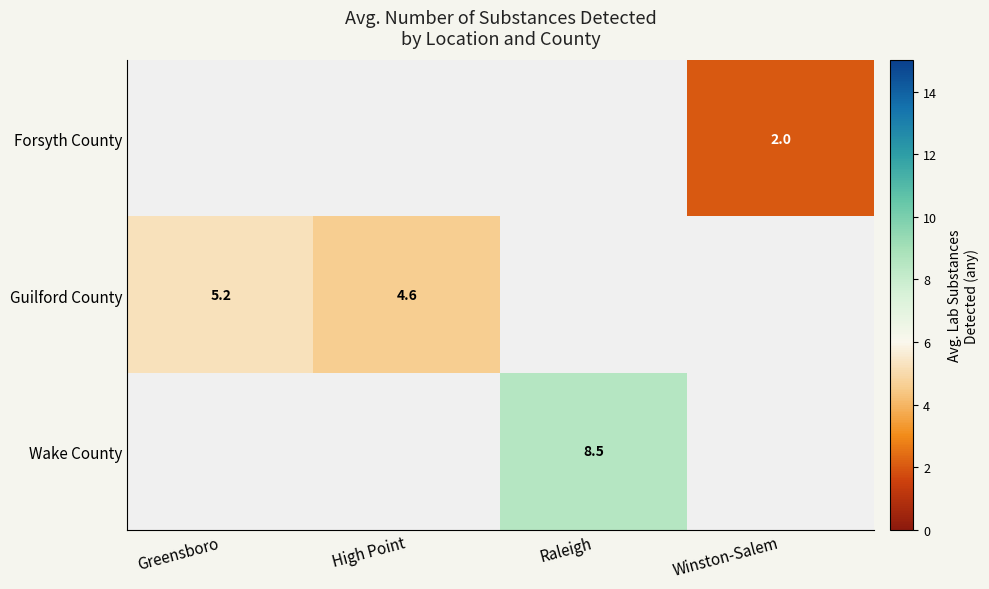

At how many categories does at least one series exceed 6?

1